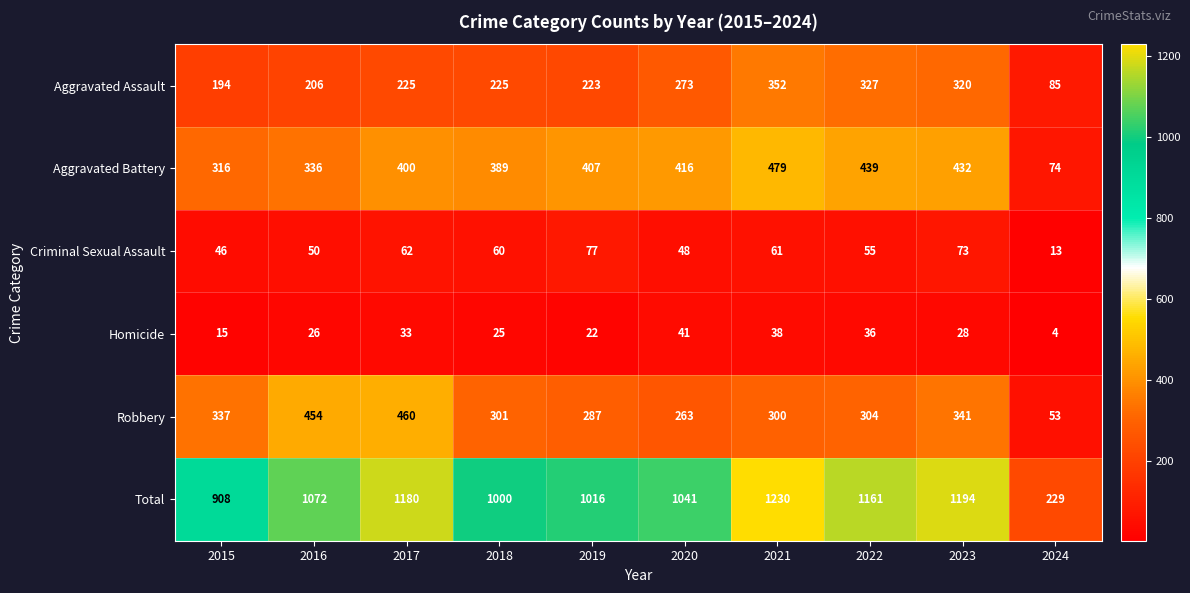

Between 2017 and 2021, which series saw the biggest shift?

Robbery